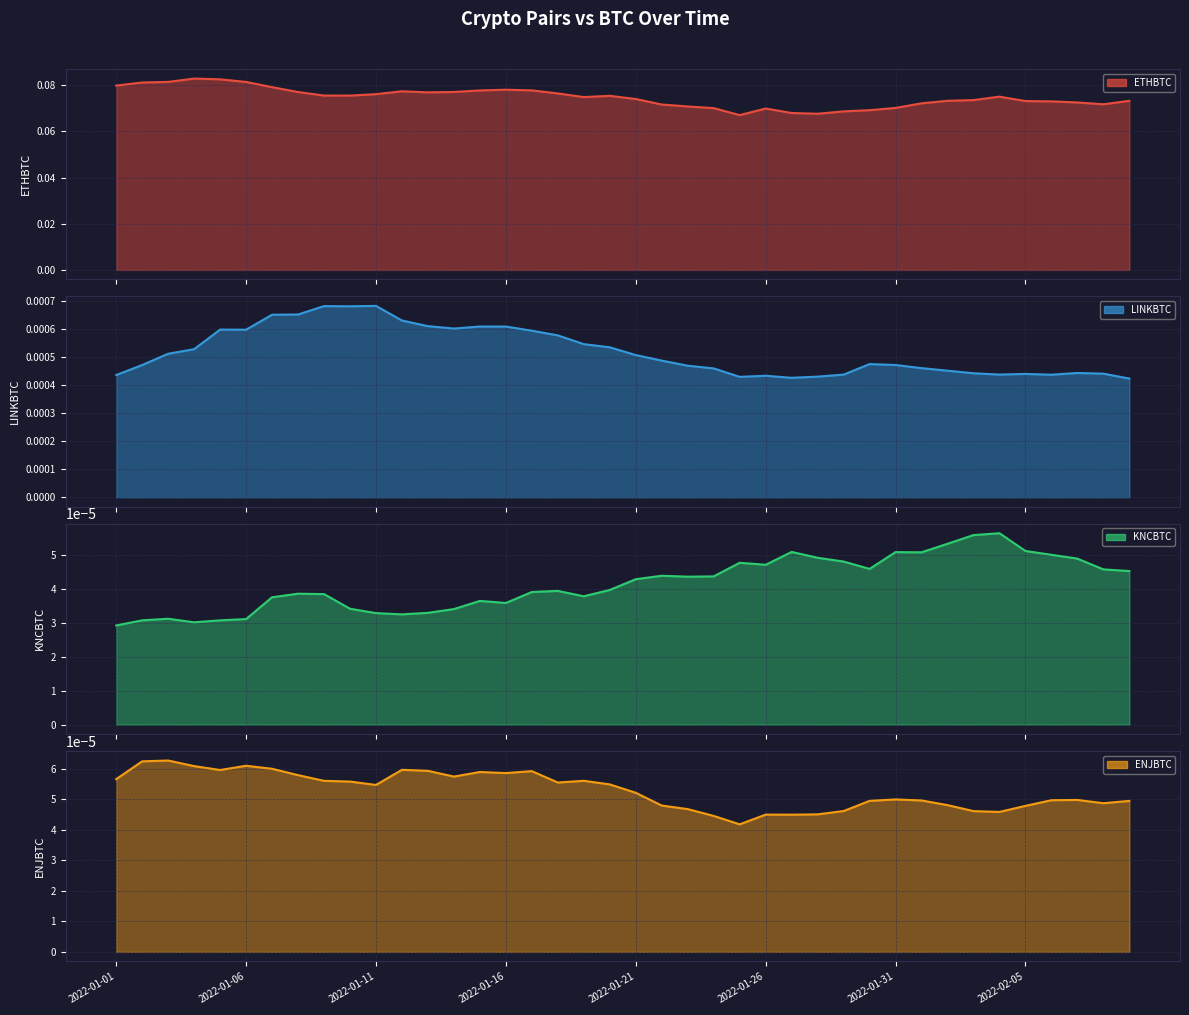

How many lines are shown in the chart?

4